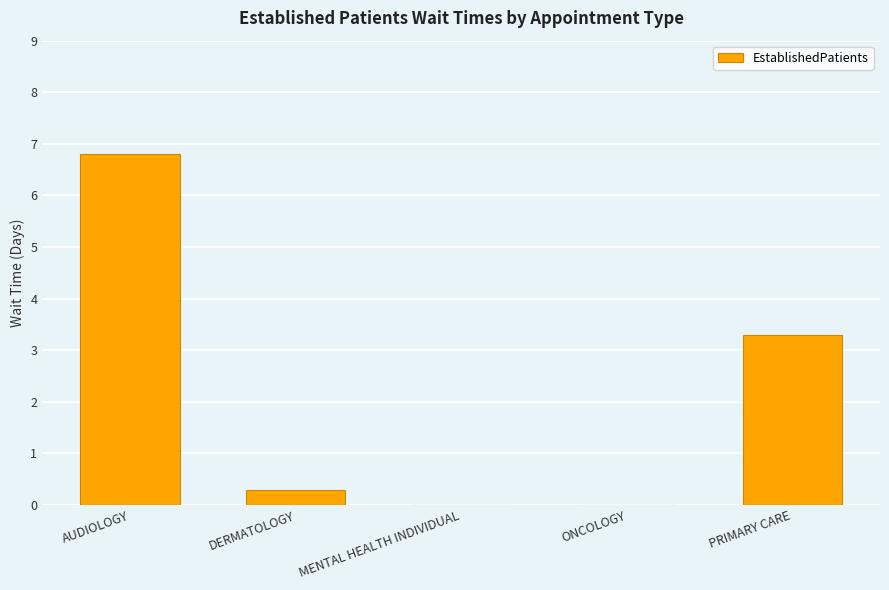

How many series are shown in this chart?

1